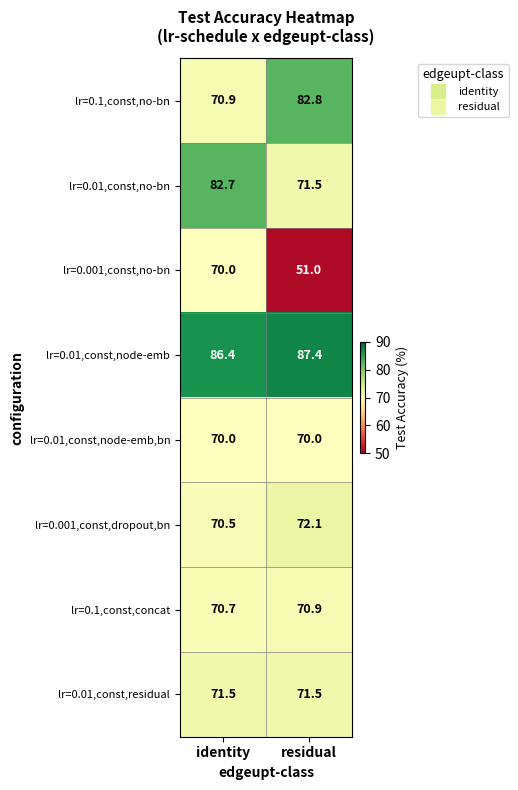

What is the difference between the lr=0.01,const,no-bn values at residual and identity?

11.2